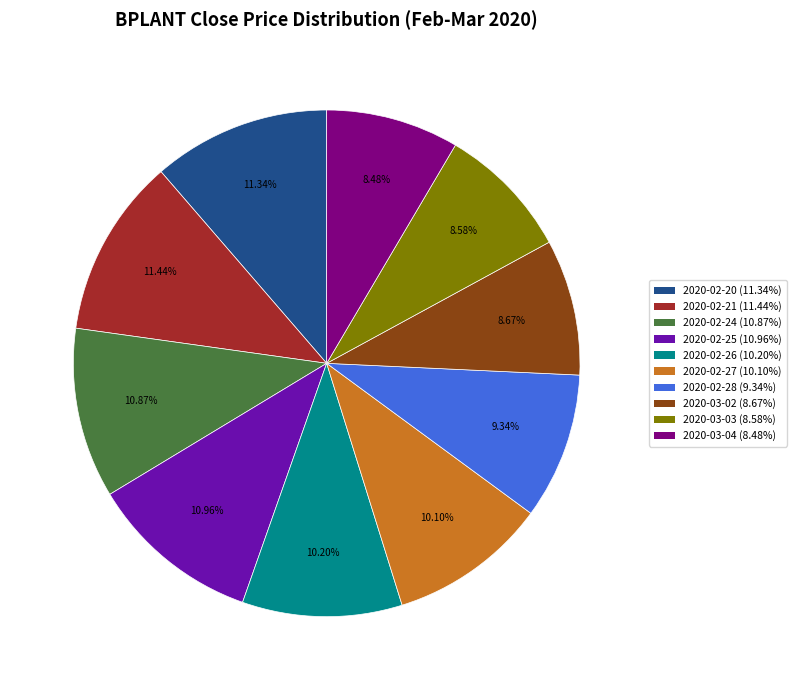

To the nearest percent, what is the average slice percentage?

10%